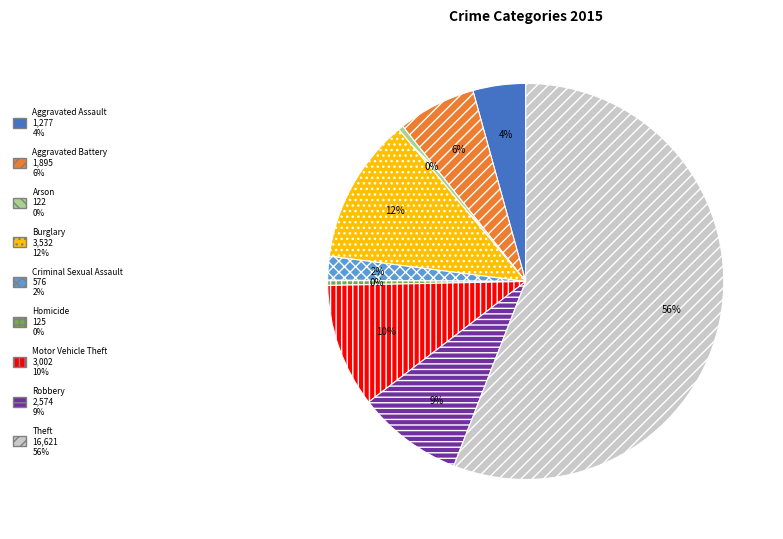

How many slices are in this pie chart?

9